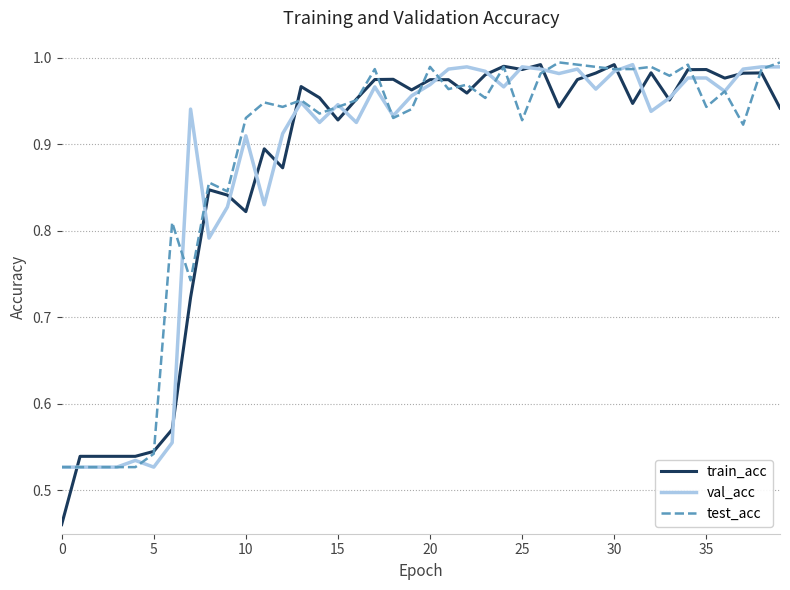

Which series has the largest range (max minus min)?

train_acc